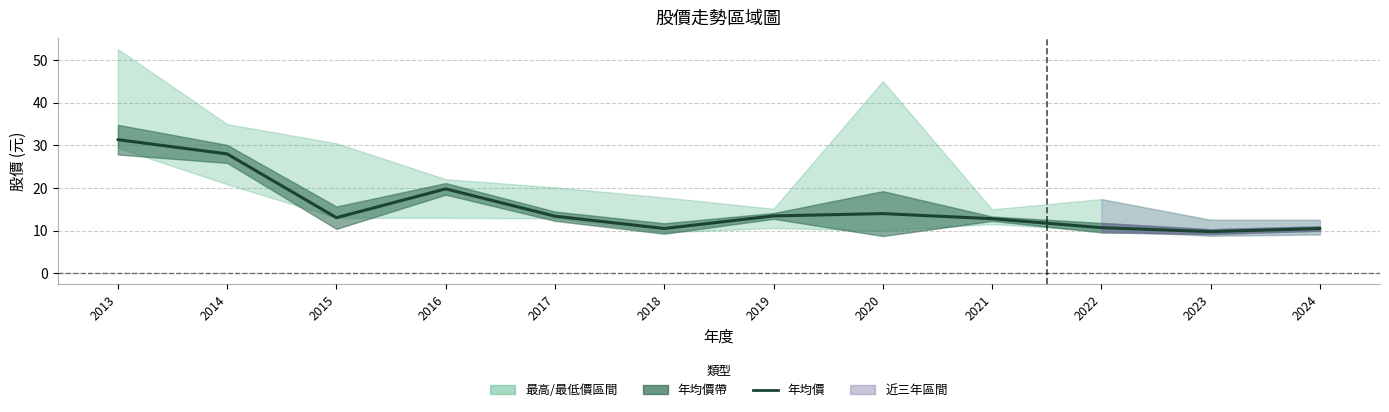

At which label does the data first exceed 13?

2013